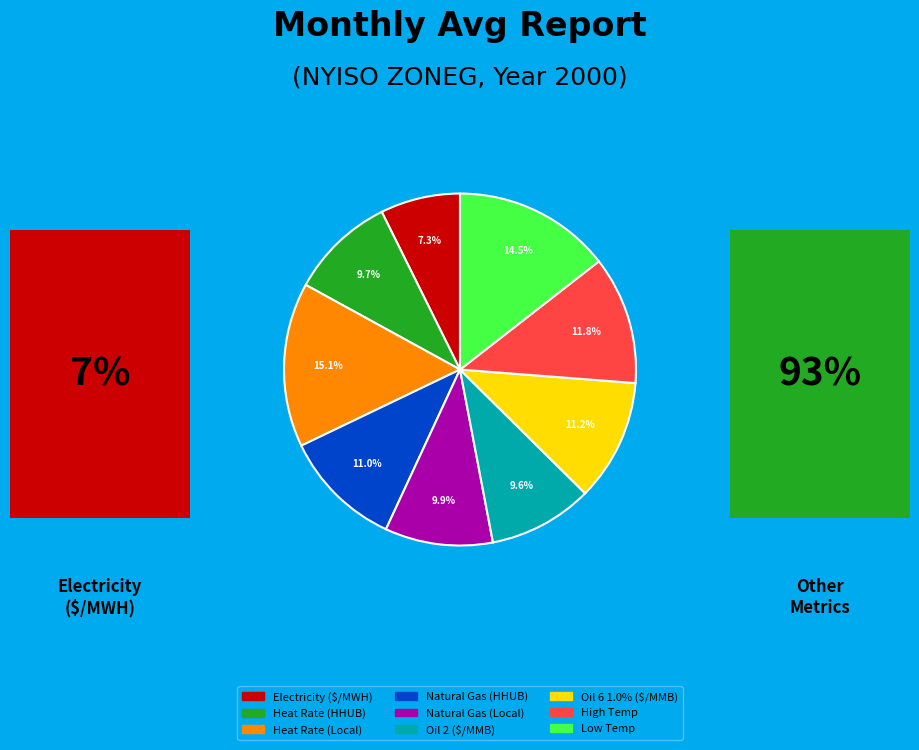

The High Temp slice represents 1% of the pie. True or false?

False